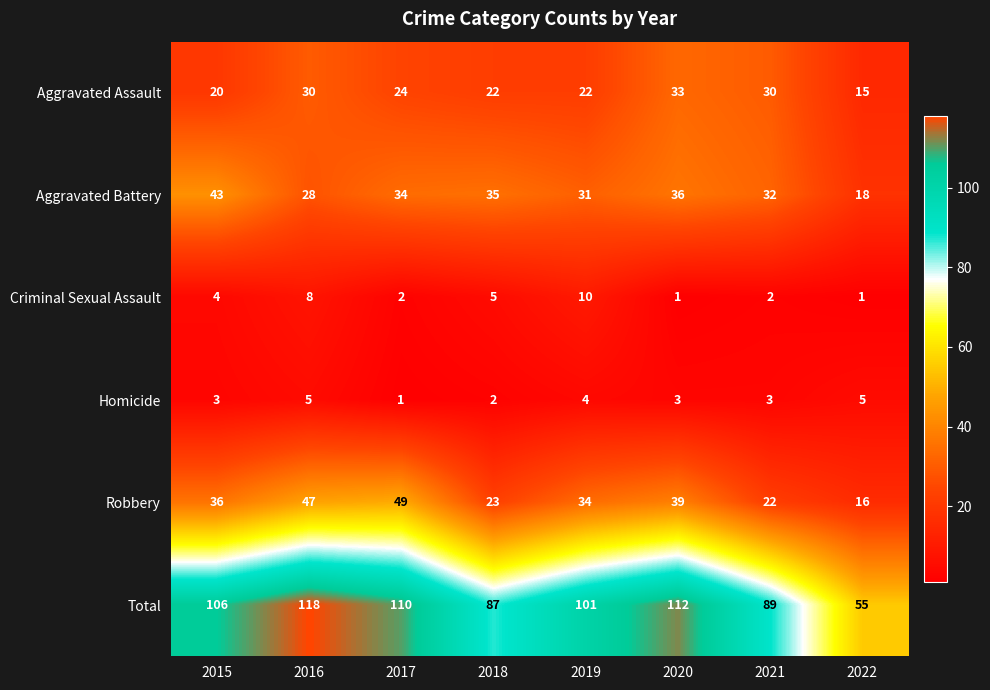

At which category is the sum across all series the highest?

2016